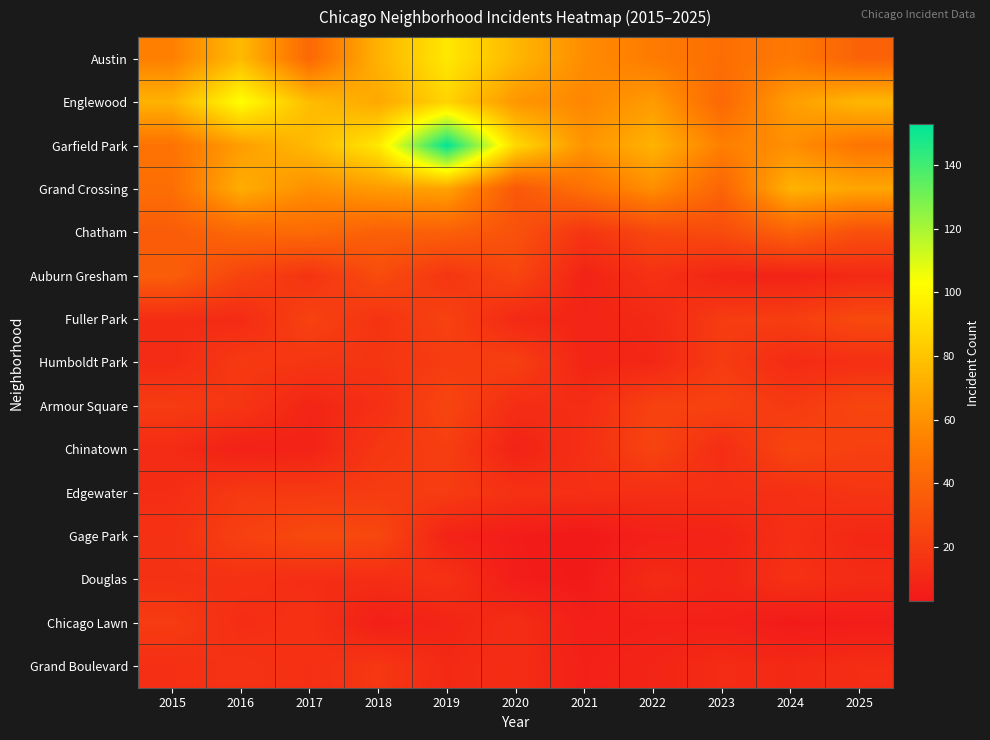

At which category is the sum across all series the highest?

2019